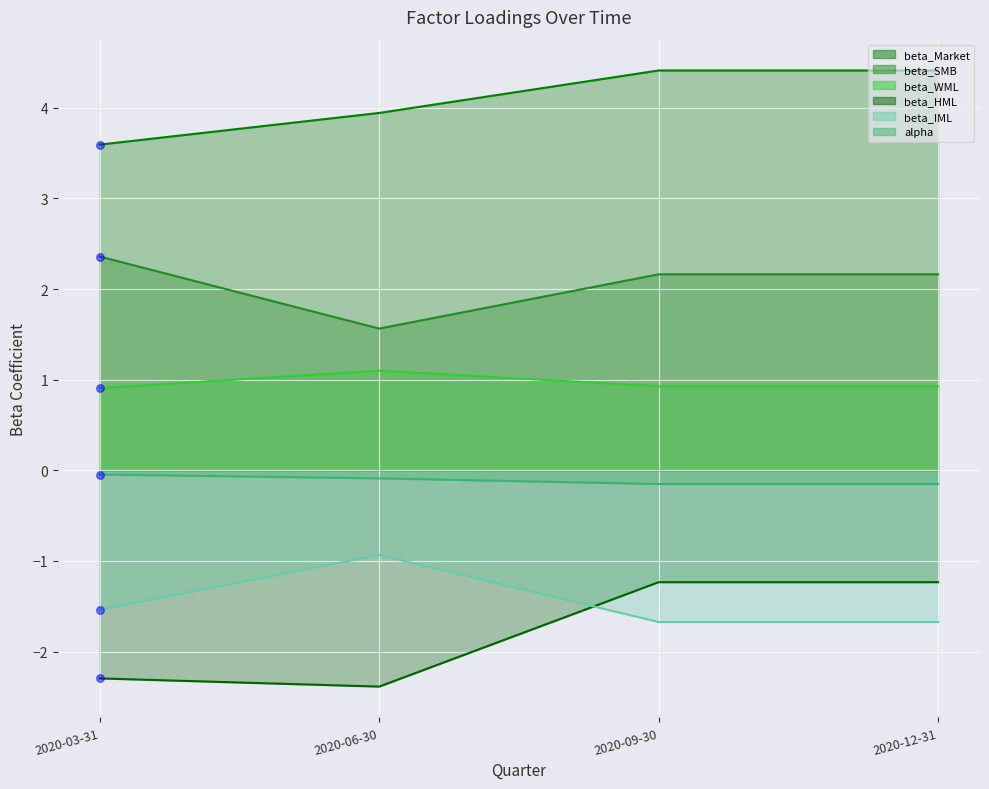

Is the value of beta_SMB at 2020-12-31 greater than the value of beta_HML at 2020-06-30?

Yes